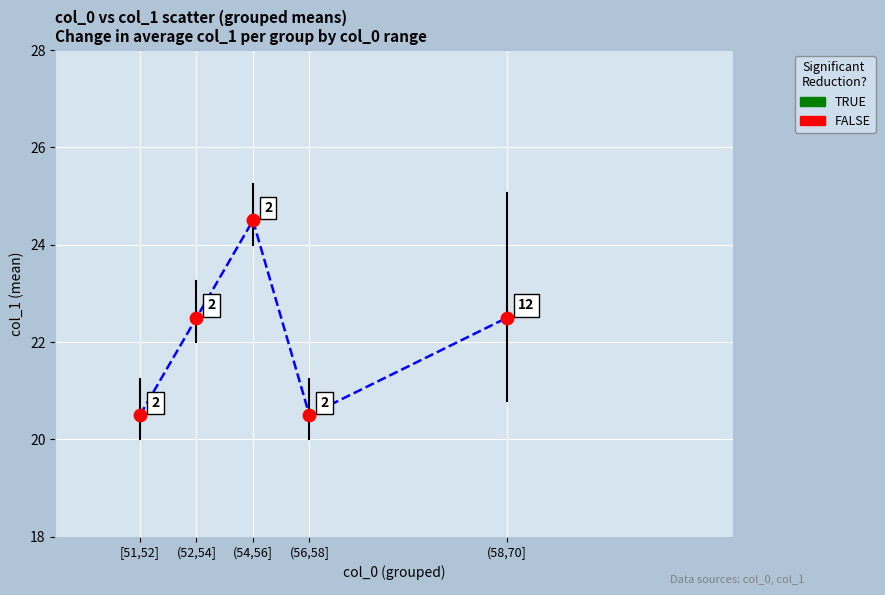

What Y value in the scatter plot is closest to 22?

22.5